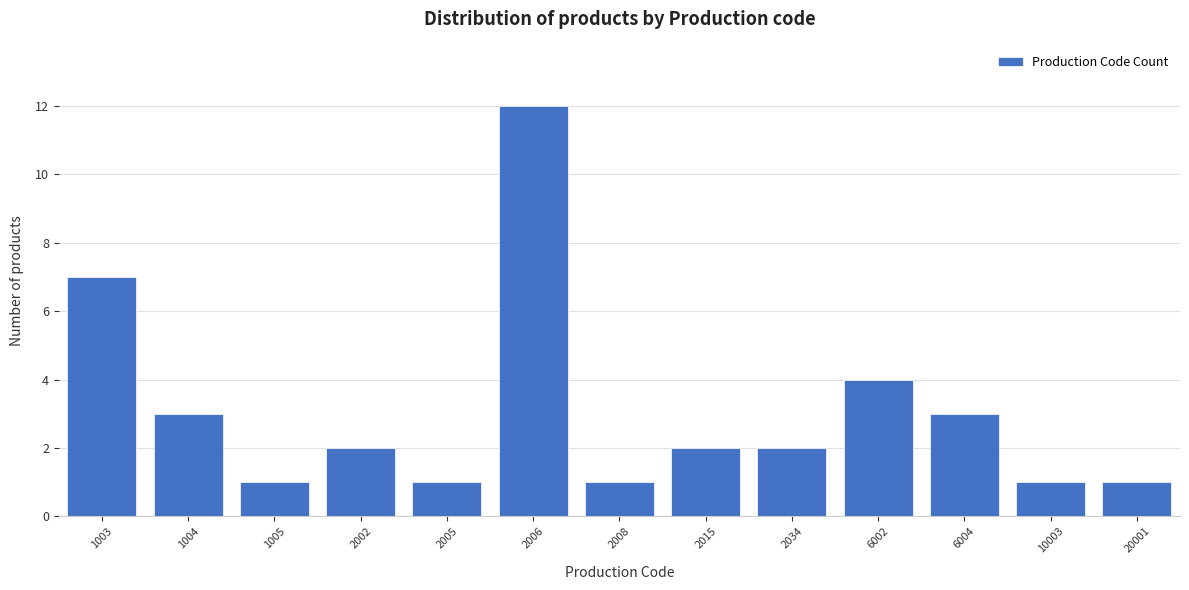

Reading right to left, extract all data points from this chart.

1	1	3	4	2	2	1	12	1	2	1	3	7